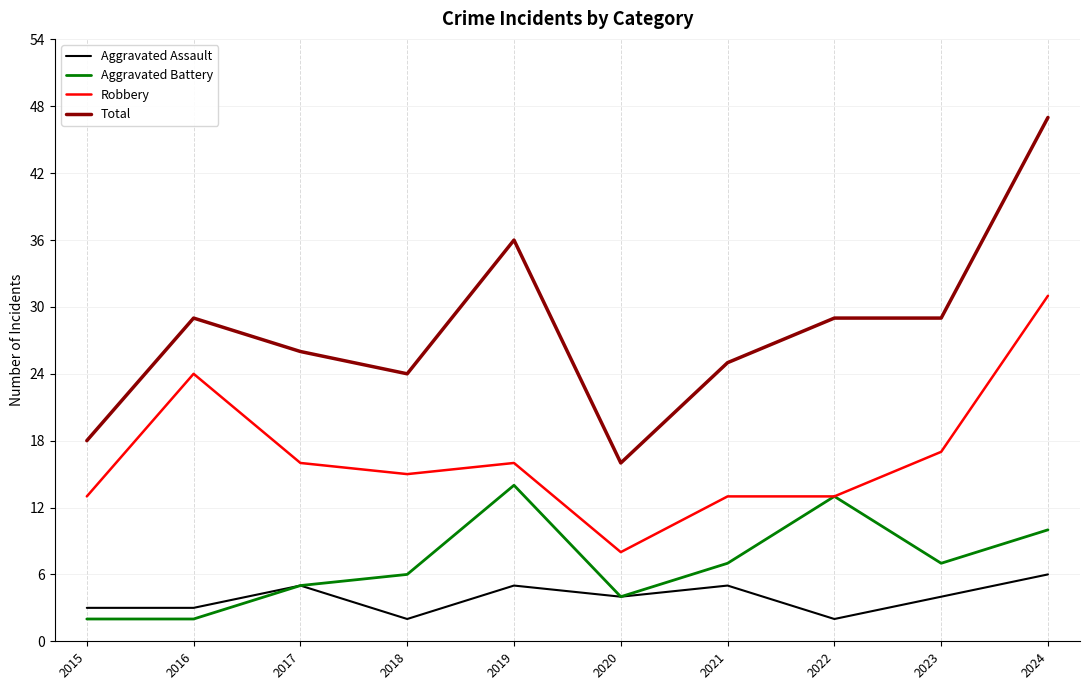

Which series changed the most between 2017 and 2022?

Aggravated Battery